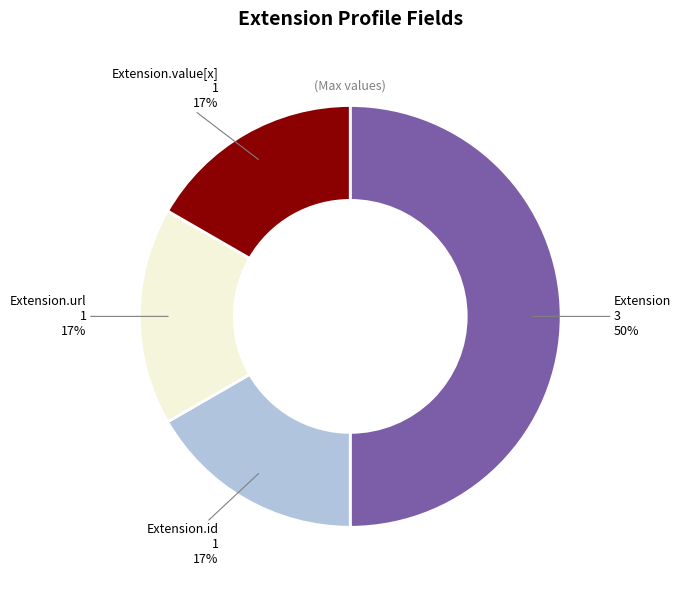

Does Extension.value[x] account for over 50% of the chart?

No